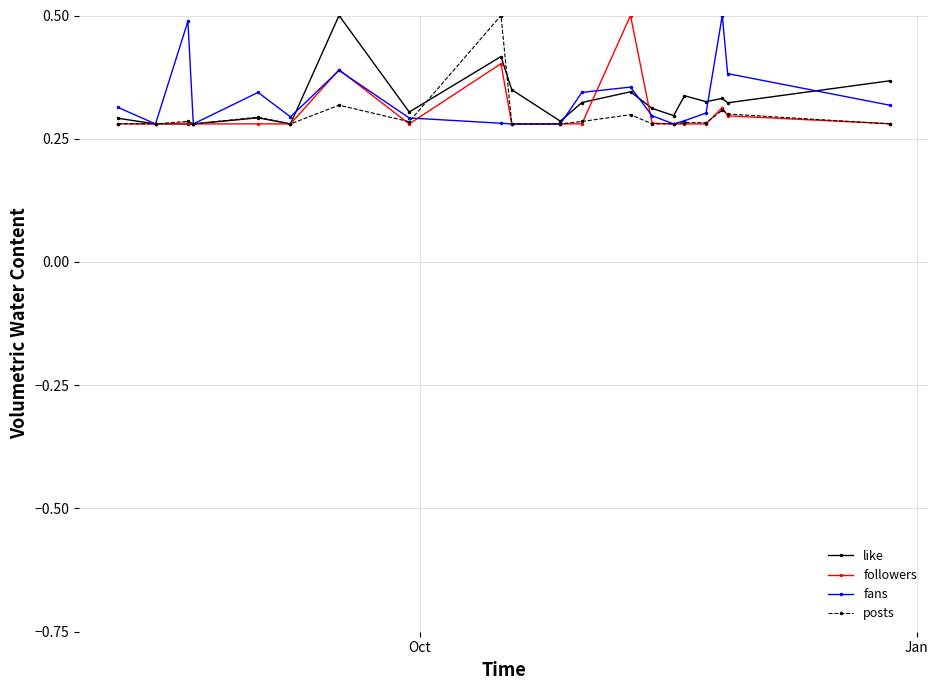

Does the chart display data point markers on the line(s)?

Yes